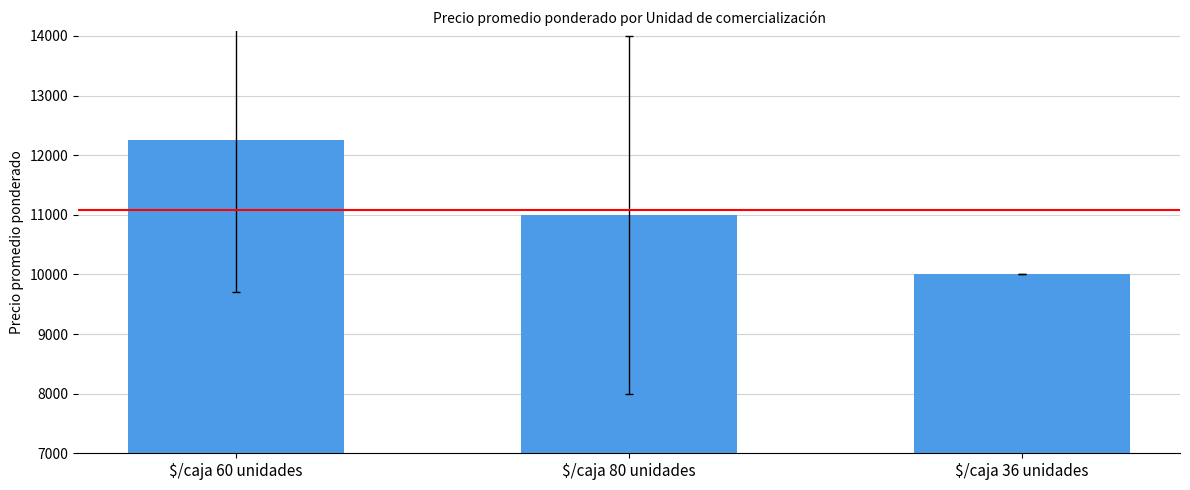

What is the average value?

11082.7